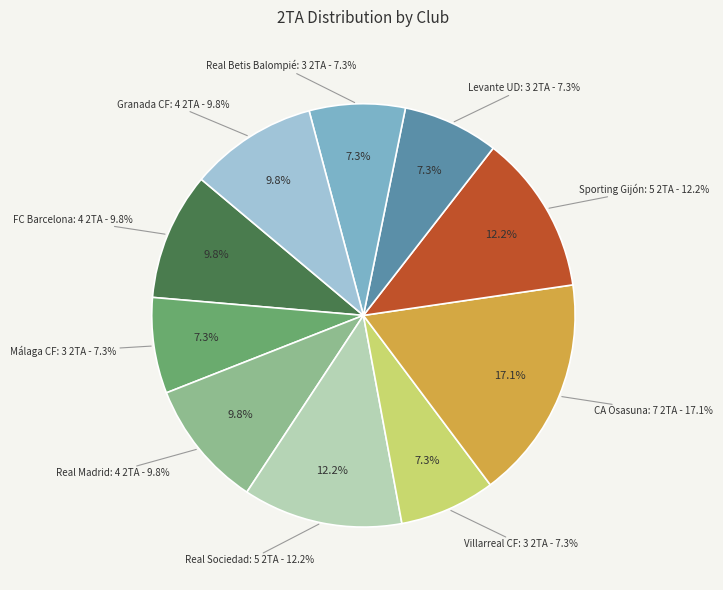

To the nearest percent, what portion does Levante UD represent?

7%